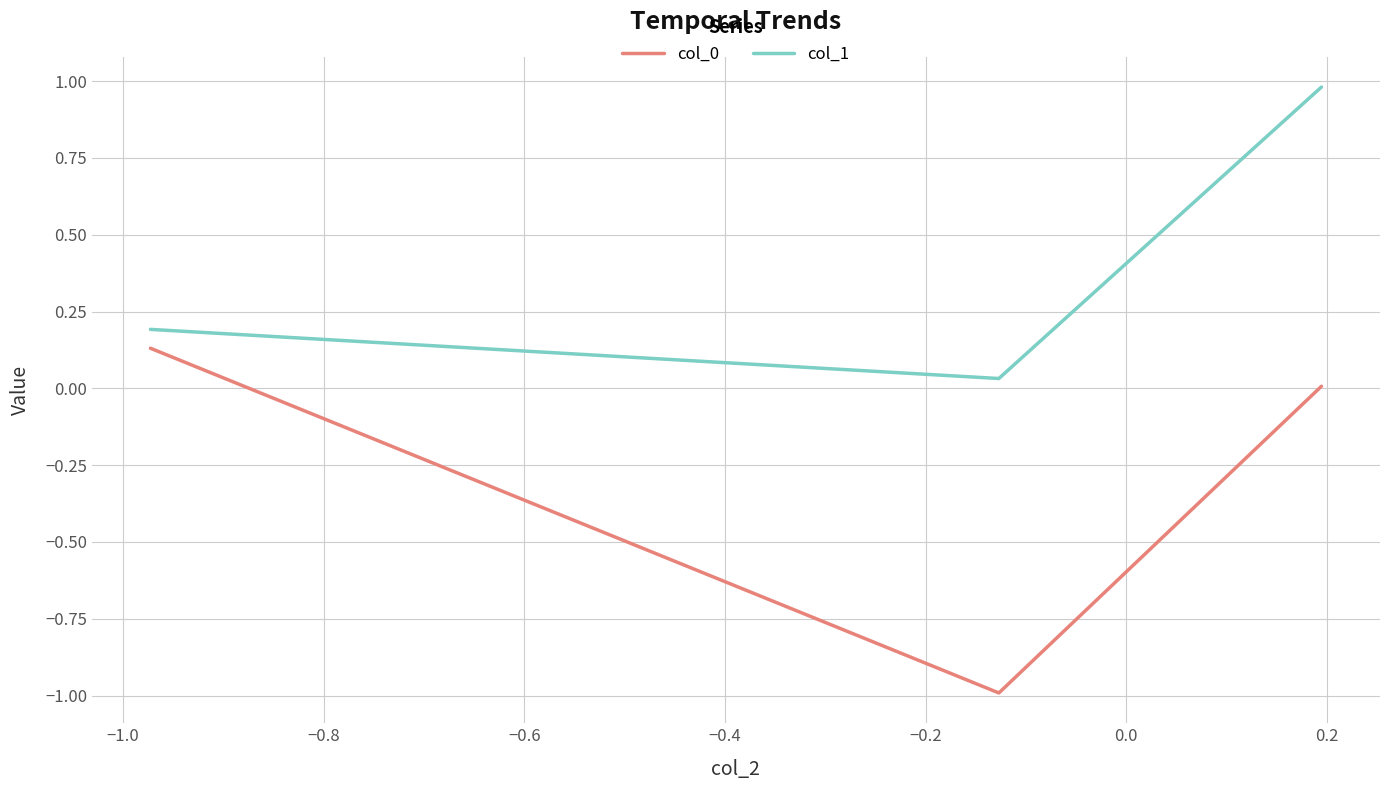

What is the sum of all col_0 values?

-0.9